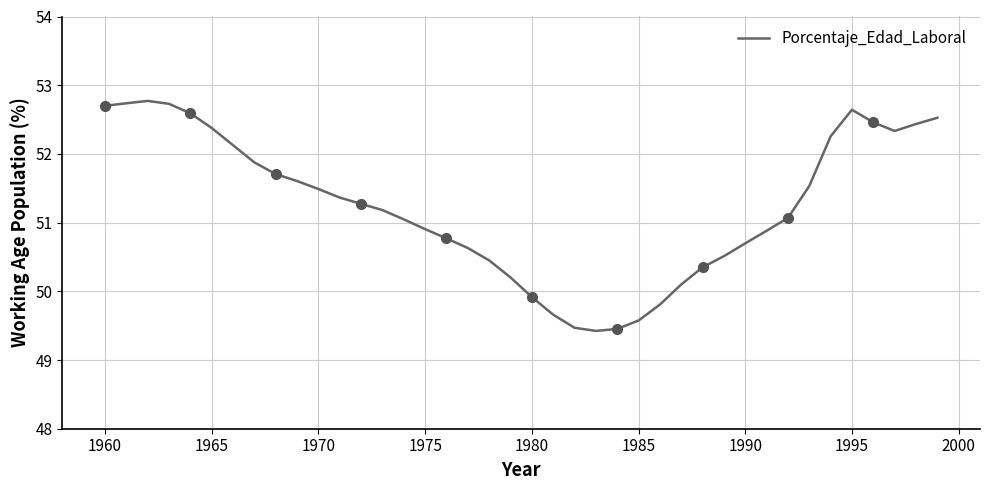

What is the greatest value displayed?

52.8